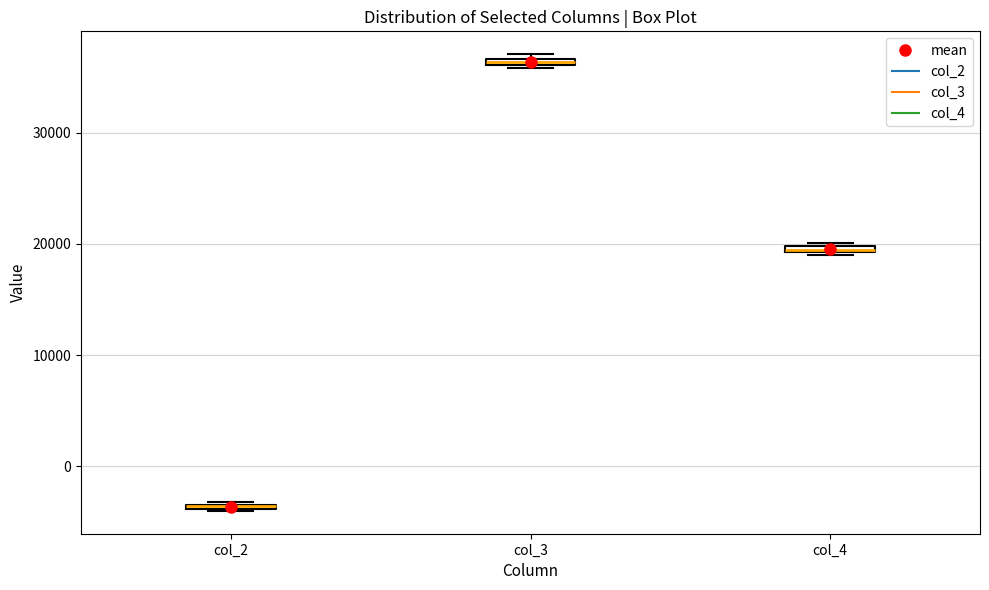

Where is the upper edge of the box for col_2 on the y-axis? The values are not printed on the chart, so give them approximately, as read against the axis.

-3000